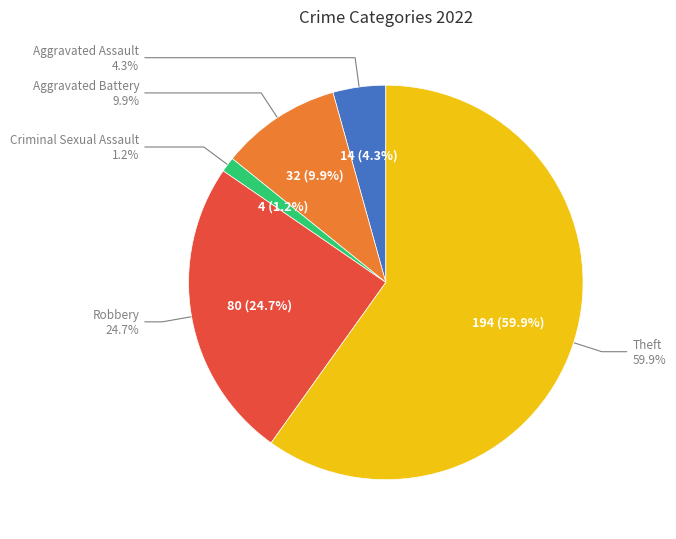

Does any single category account for the majority?

Yes